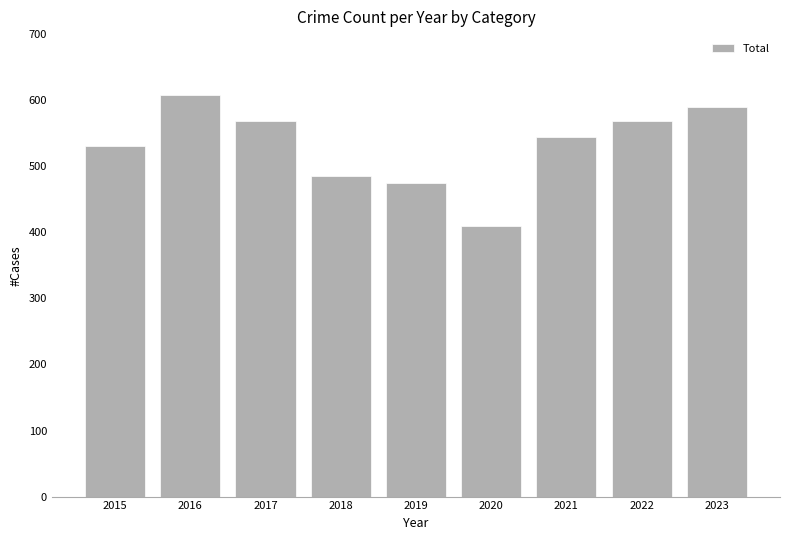

What is the difference between the maximum and minimum values?

198